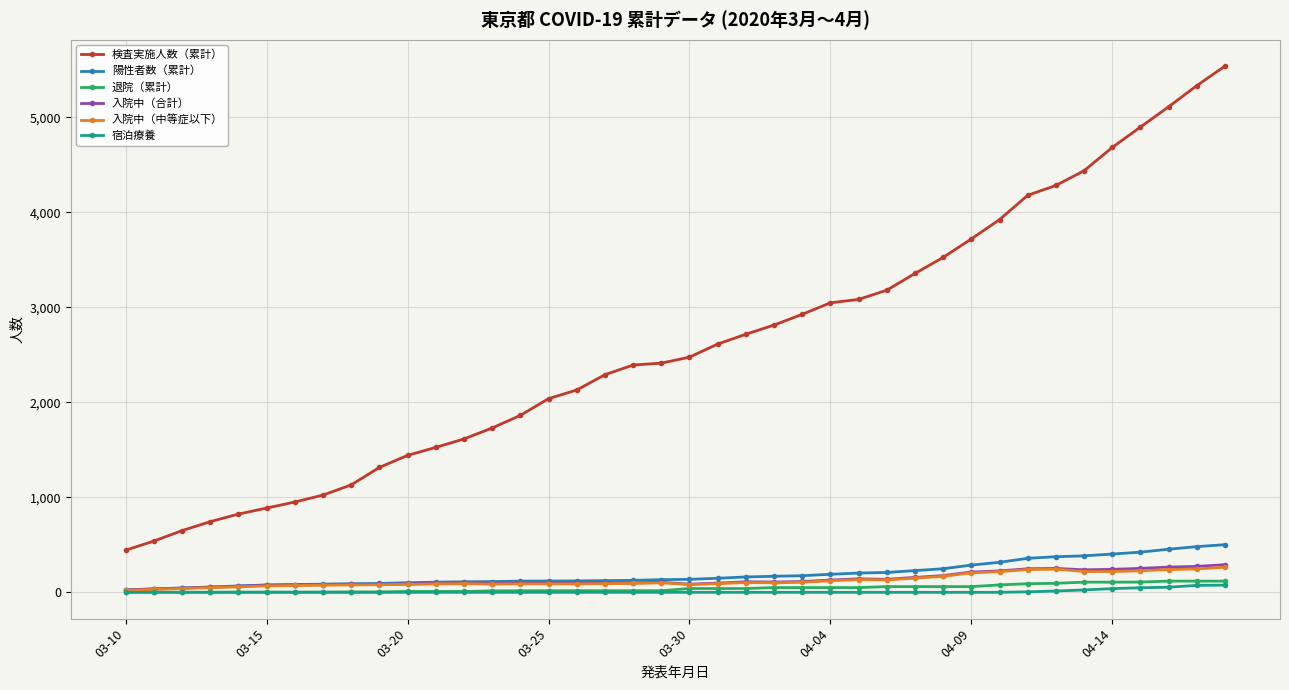

Which series has the largest range (max minus min)?

検査実施人数（累計）